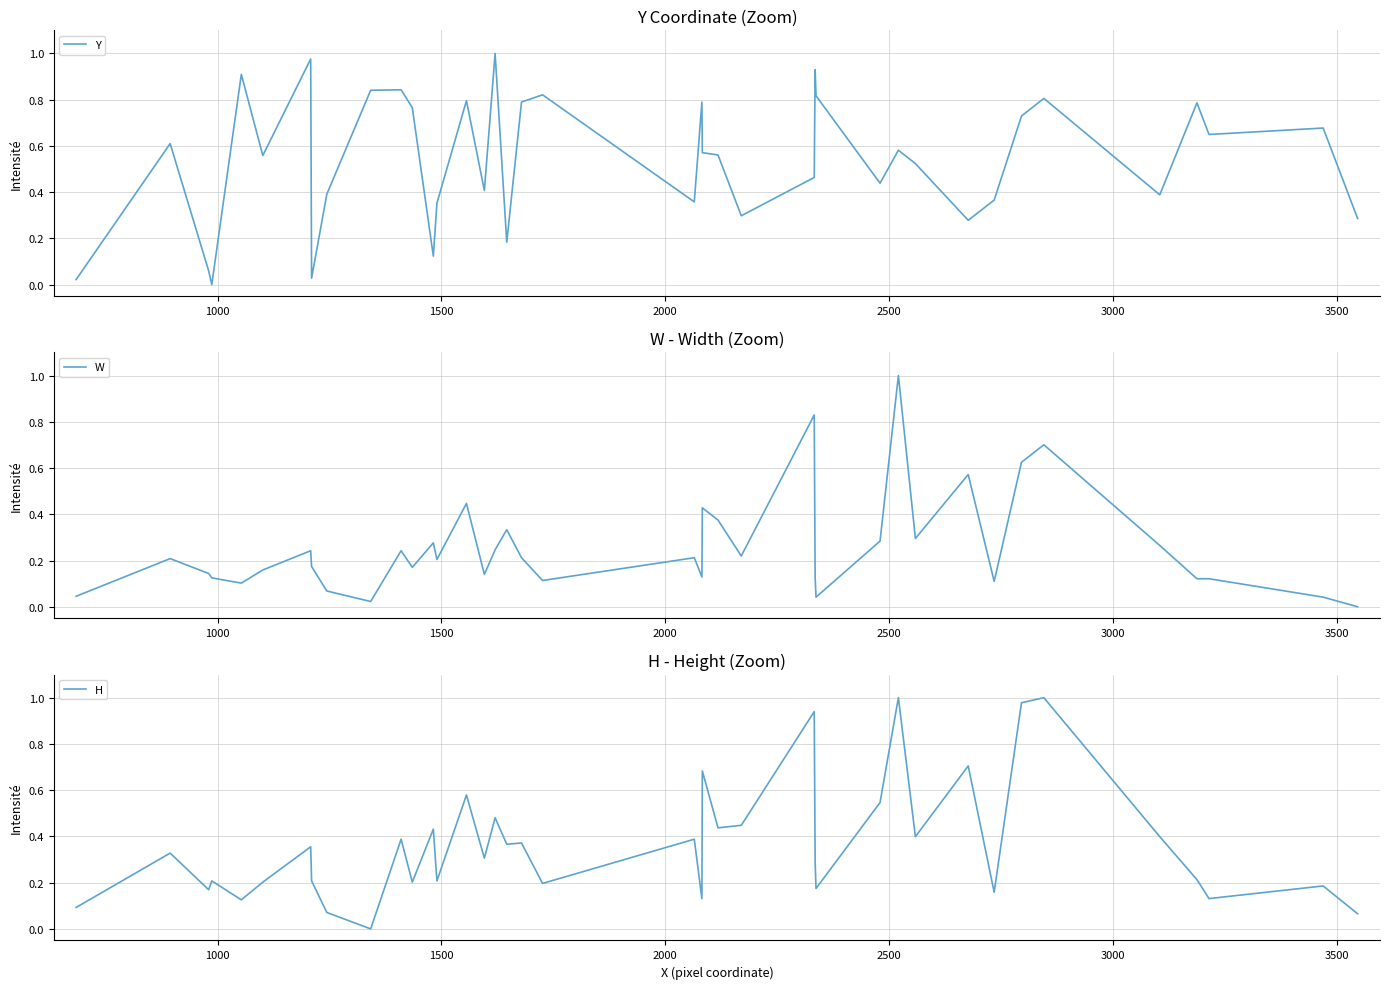

What is the maximum value for W?

1.0